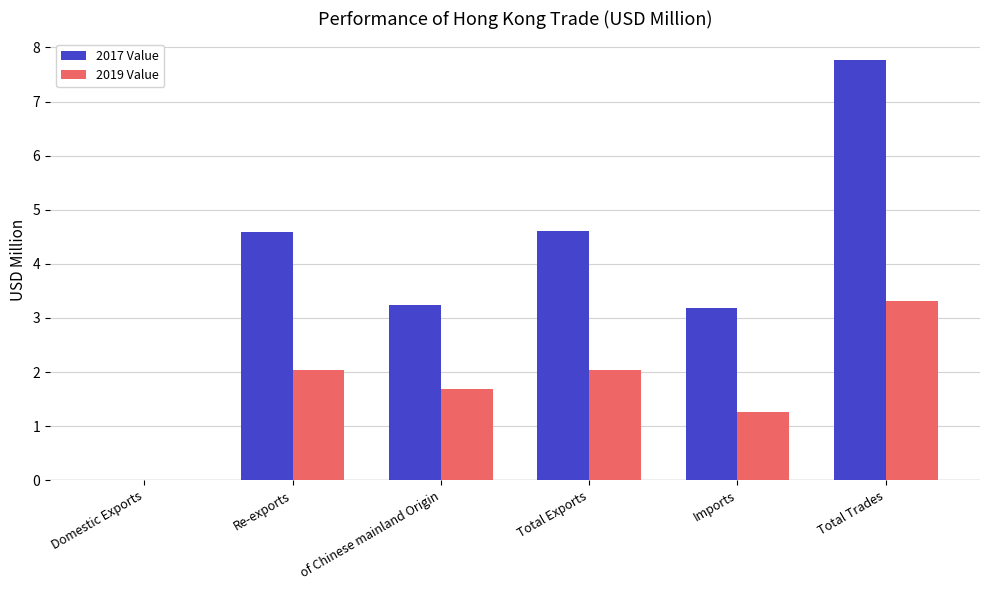

What is the highest value of the 2019 Value series?

3.3